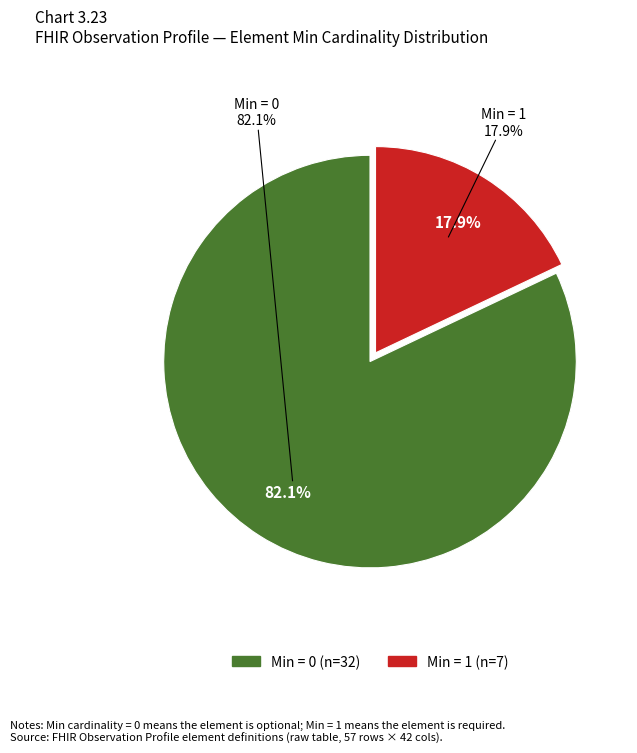

Does Observation.extension (0) account for over 50% of the chart?

No